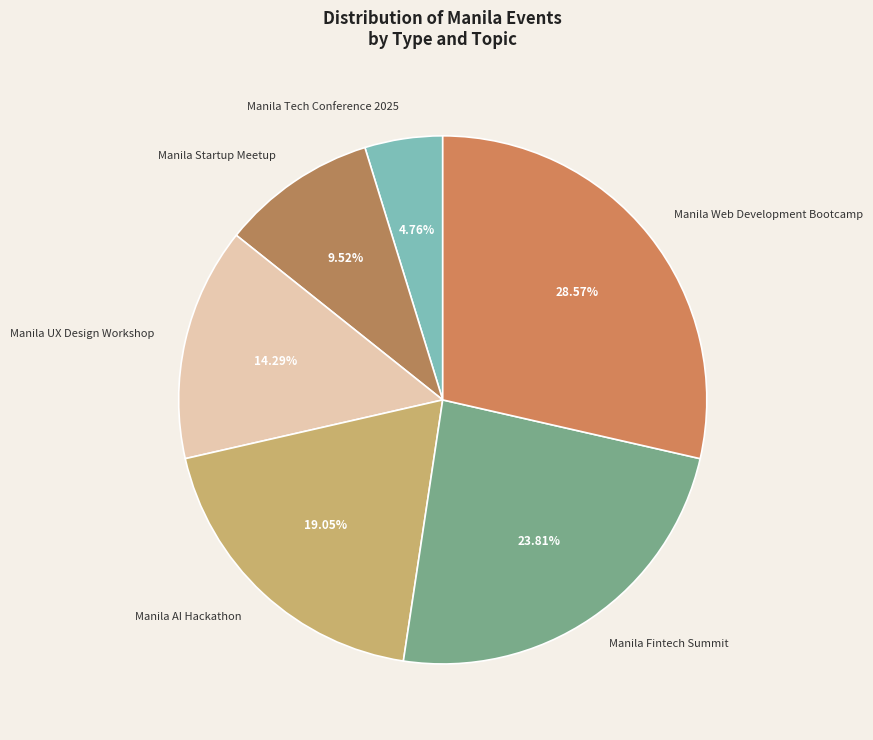

Does Manila AI Hackathon represent more than half of the total?

No